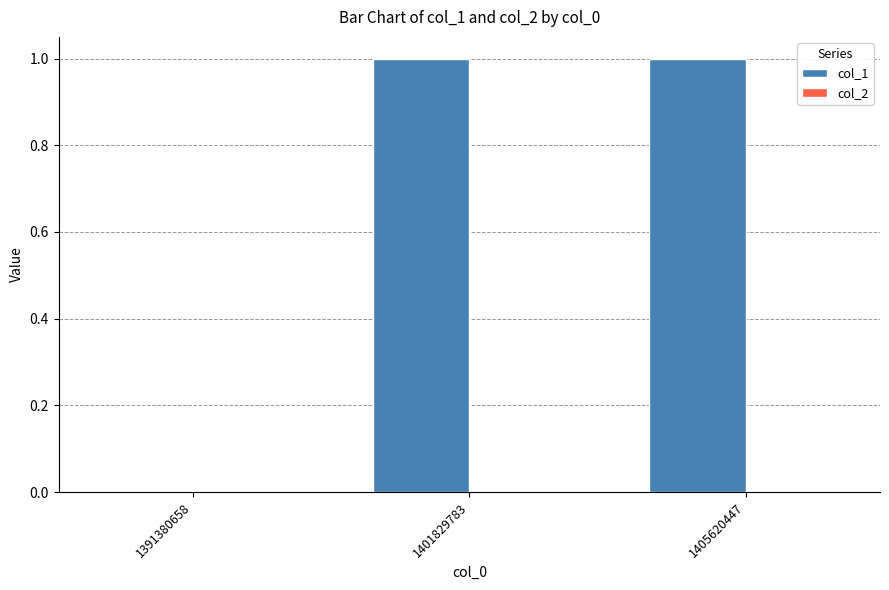

What is the change in value from 1391380658 to 1401829783?

+1